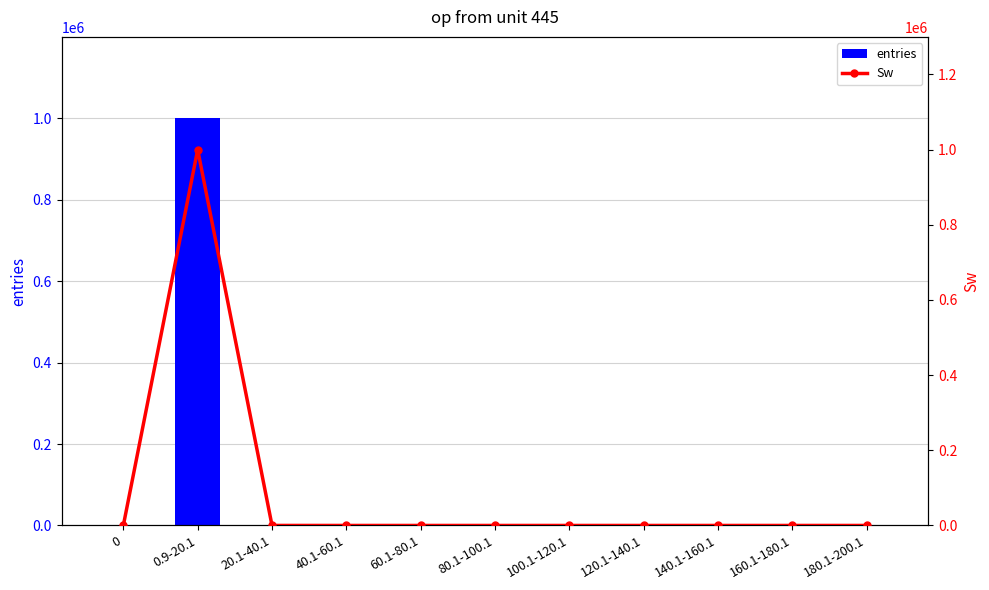

Between 0.9-20.1 and 120.1-140.1, which series saw the biggest shift?

entries